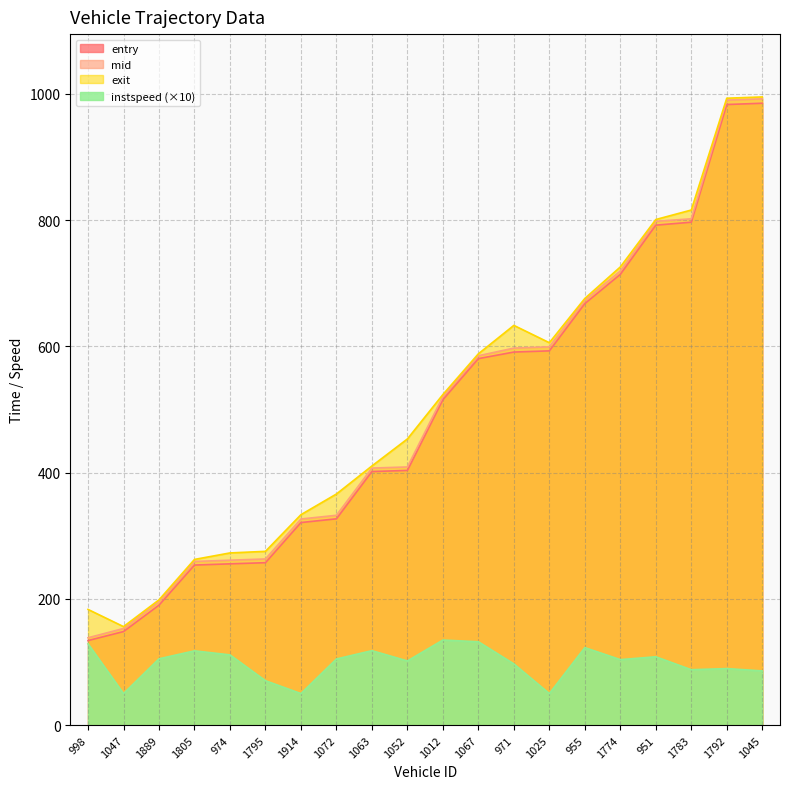

What is the value of the entry point at the 19th from the left?

983.1